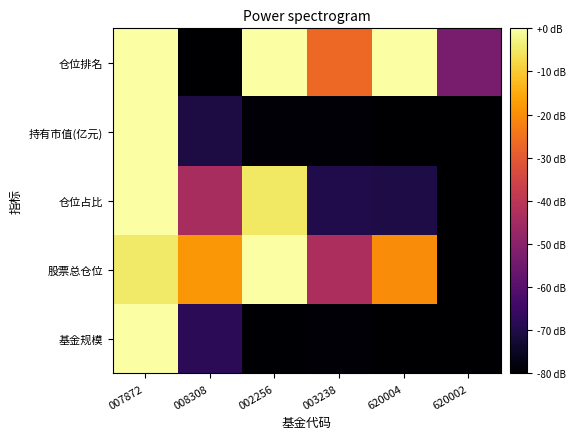

At which category does the chart reach its minimum across all series?

620002